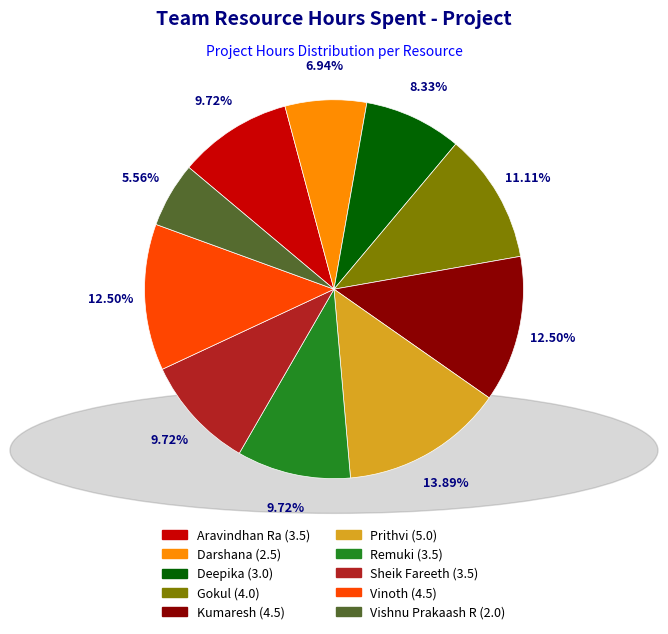

To the nearest percent, what portion does Deepika represent?

8%